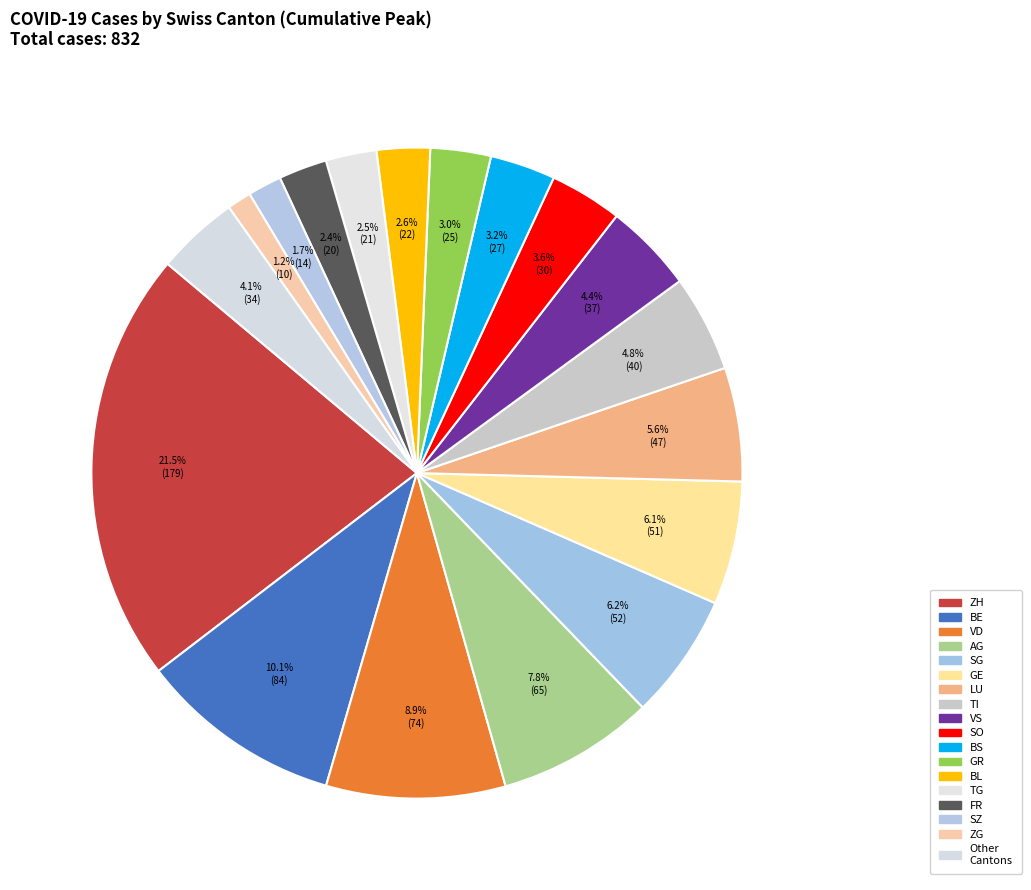

To the nearest percent, what is the combined percentage of BE and BS?

13%